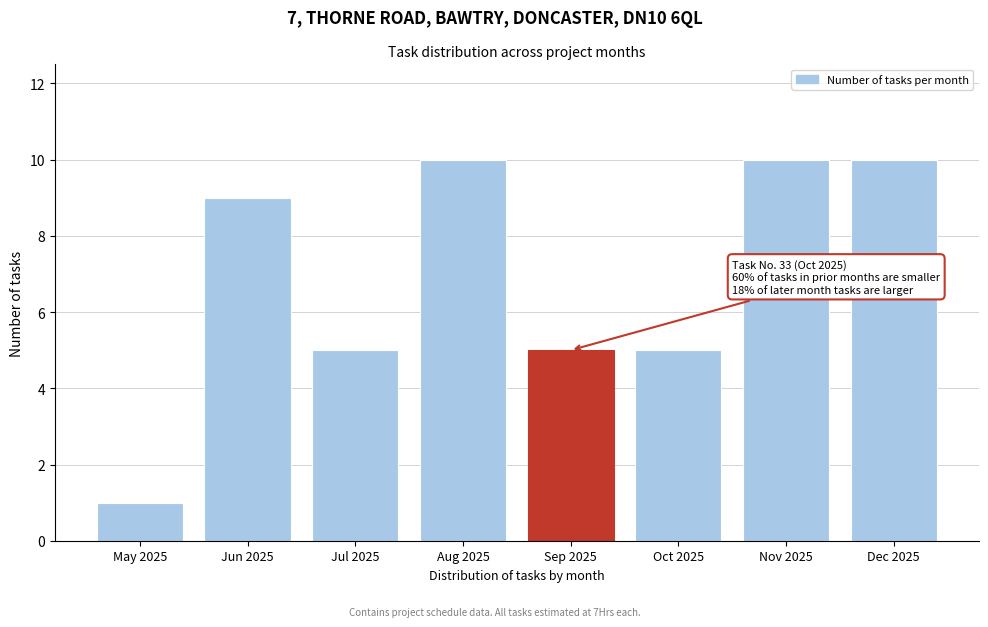

Reading left to right, list all the values displayed in this chart.

May 2025=1	Jun 2025=9	Jul 2025=5	Aug 2025=10	Sep 2025=5	Oct 2025=5	Nov 2025=10	Dec 2025=10